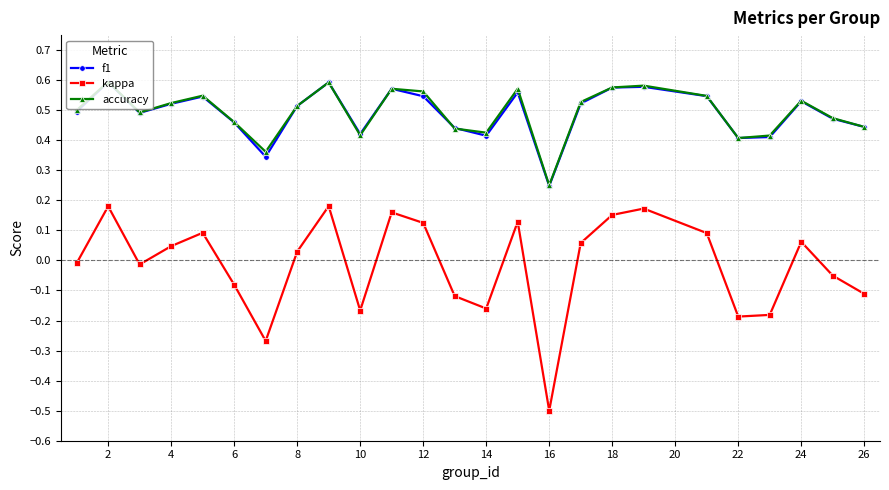

True or false: kappa and f1 cross at least once.

False